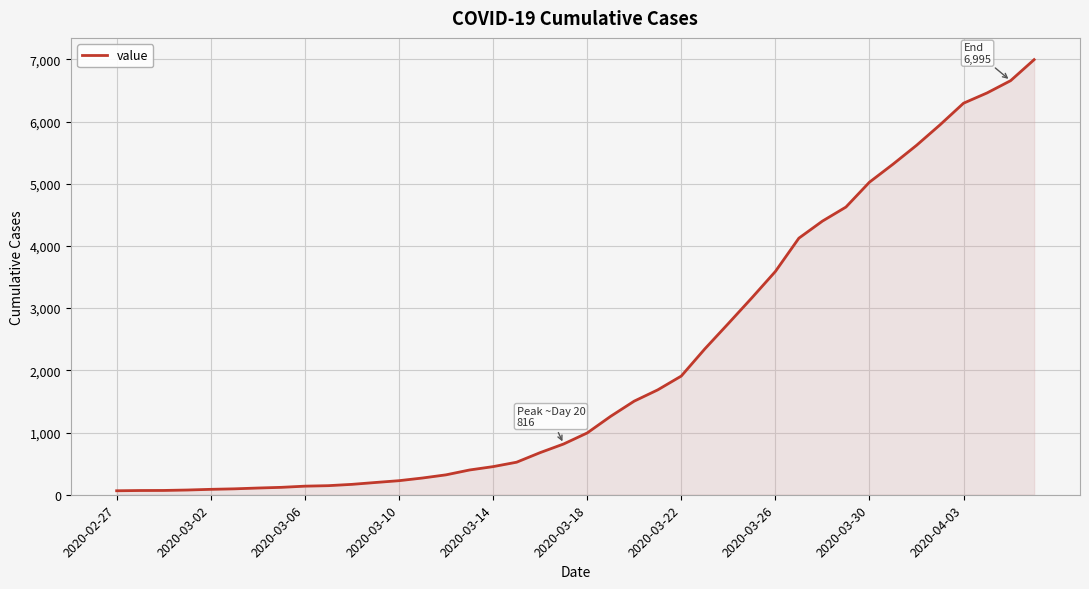

What is the greatest value displayed?

6995